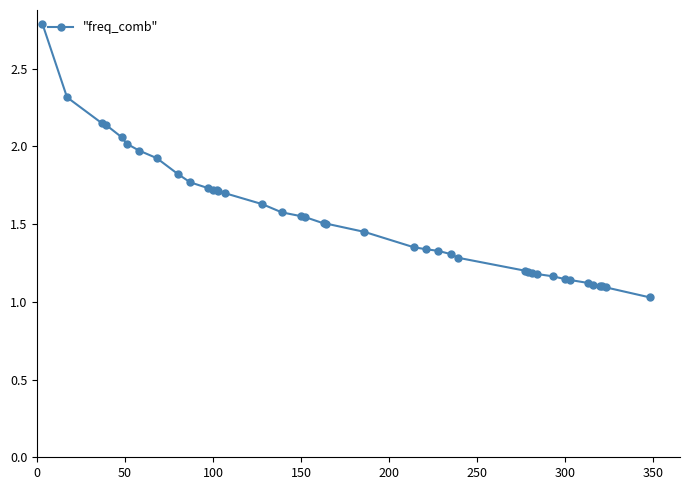

What is the value of the 2nd point from the left?

2.3